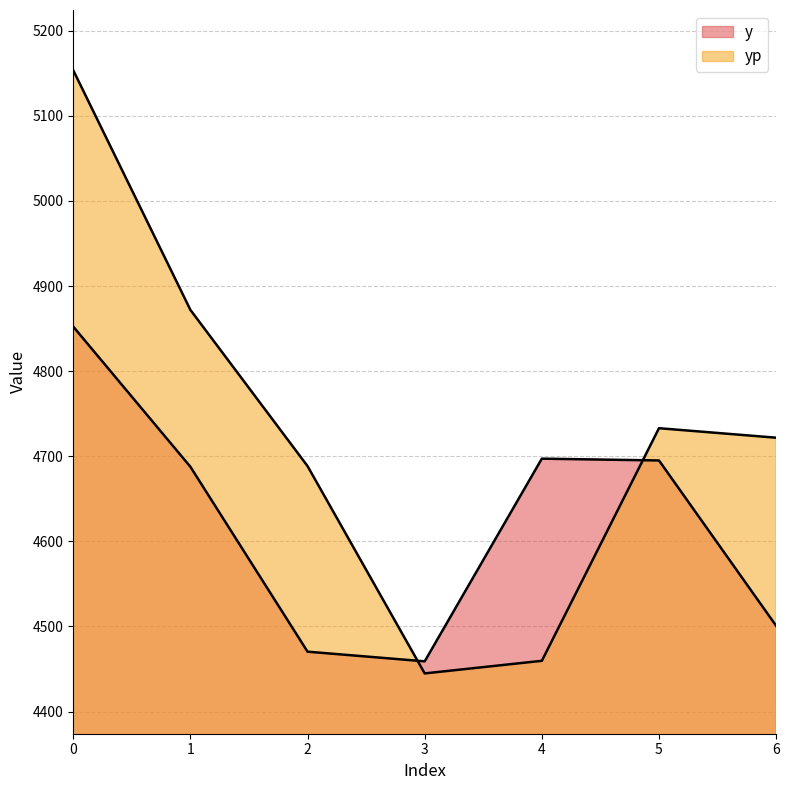

What is the approximate value of yp at 5?

4732.9